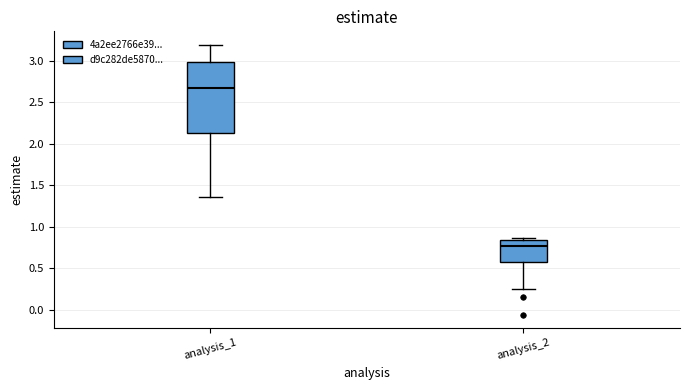

Where does the median line of the box for analysis_1 sit on the y-axis? The values are not printed on the chart, so give them approximately, as read against the axis.

2.65